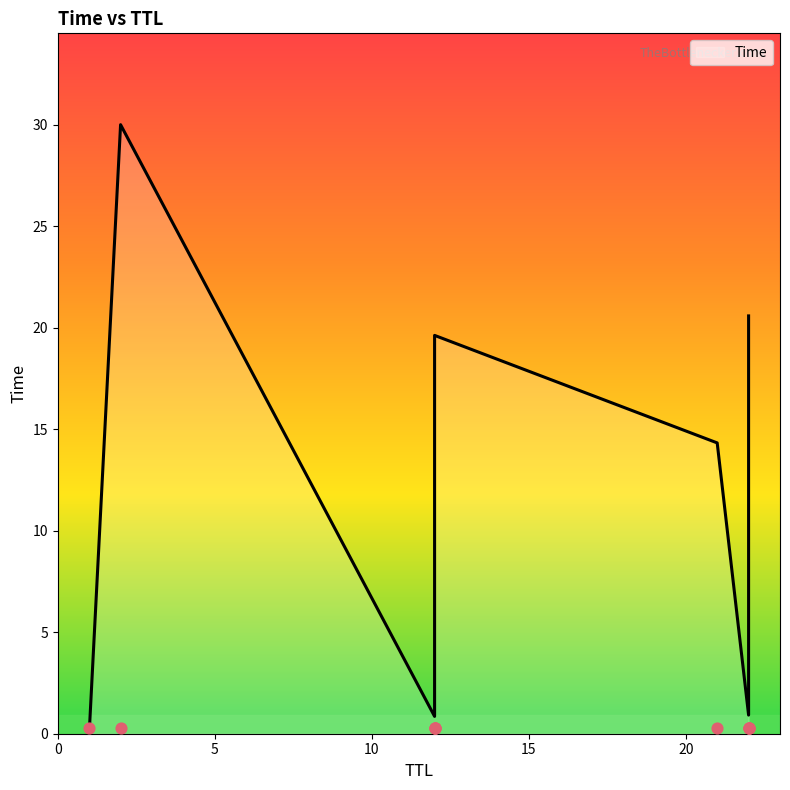

What is the change in value from 22 to 22?

+19.7